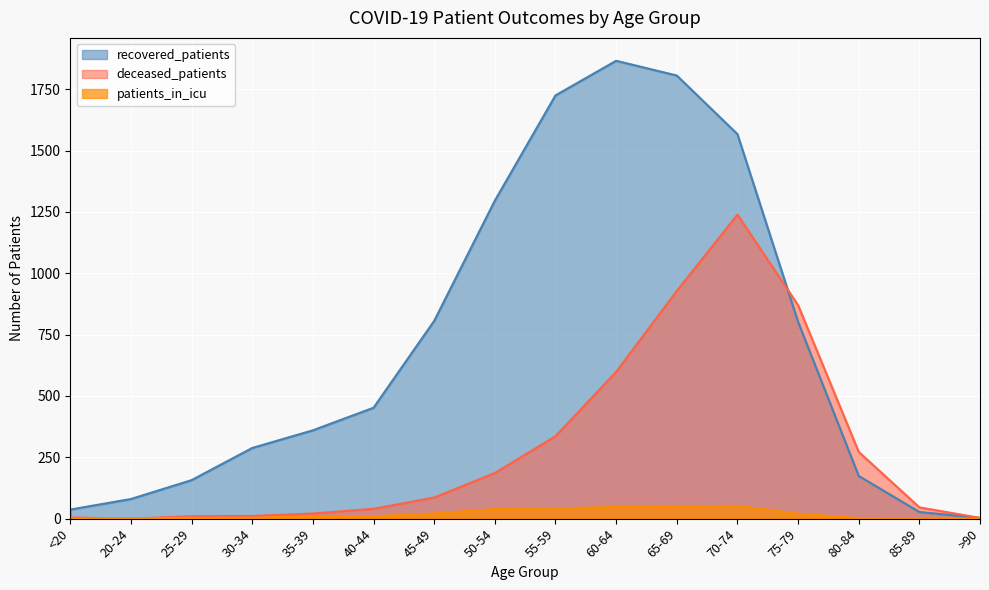

How many values in patients_in_icu are above zero?

14